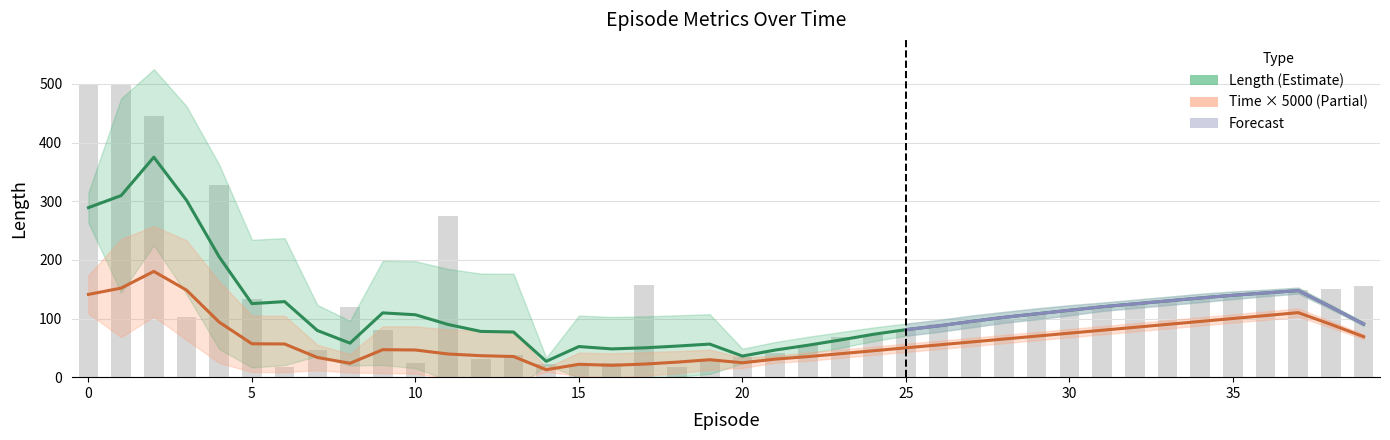

What is the value of the length bar at the 38th from the left?

148.0